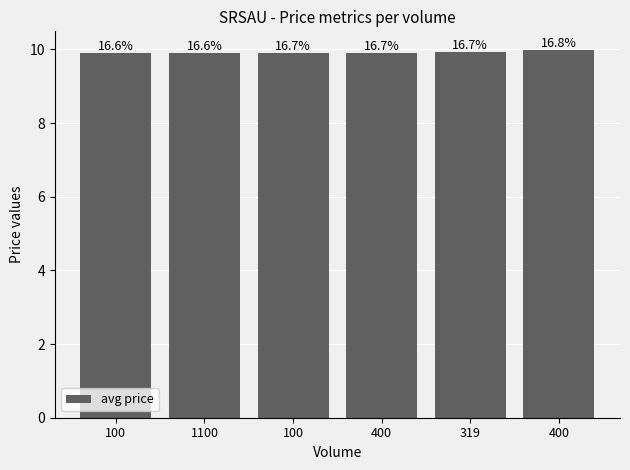

What is the maximum value shown in the chart?

10.0